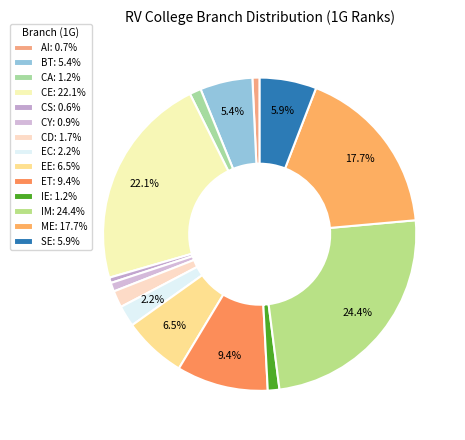

Count the number of slices in the pie.

14